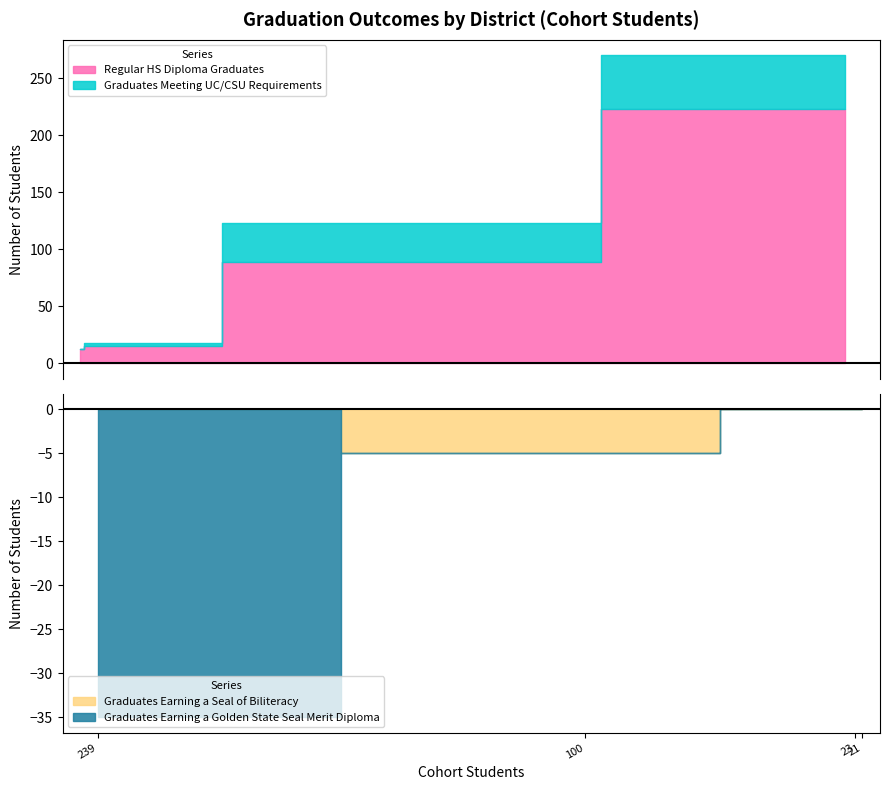

Which series has the largest range (max minus min)?

Regular HS Diploma Graduates